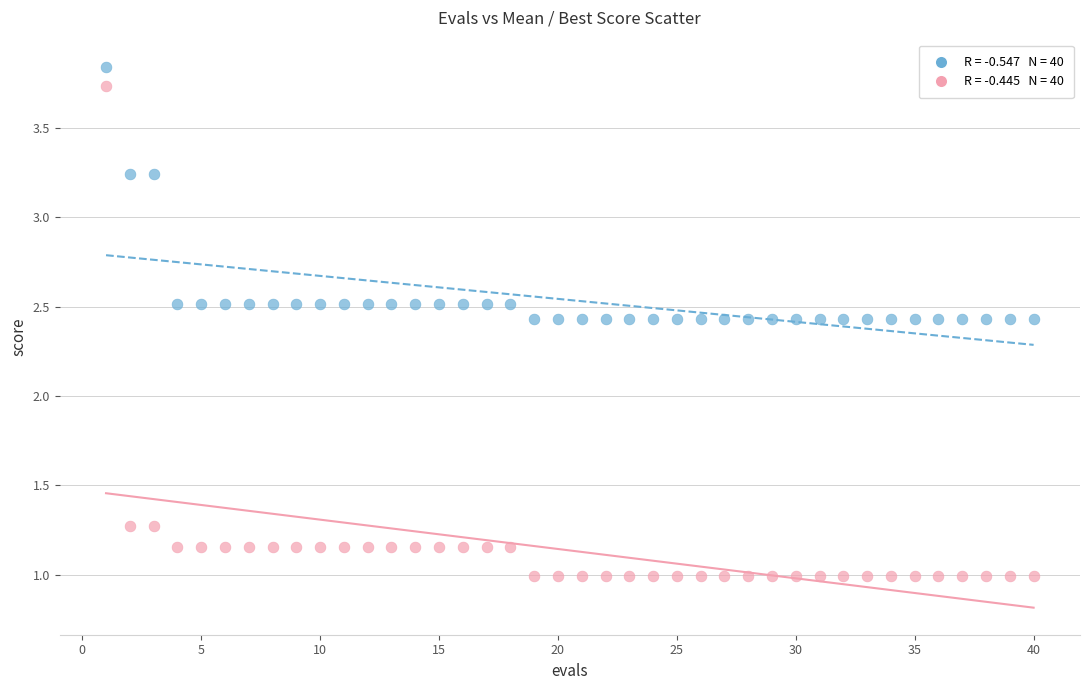

Across all data points, what is the range of X values (max minus min)?

39.0